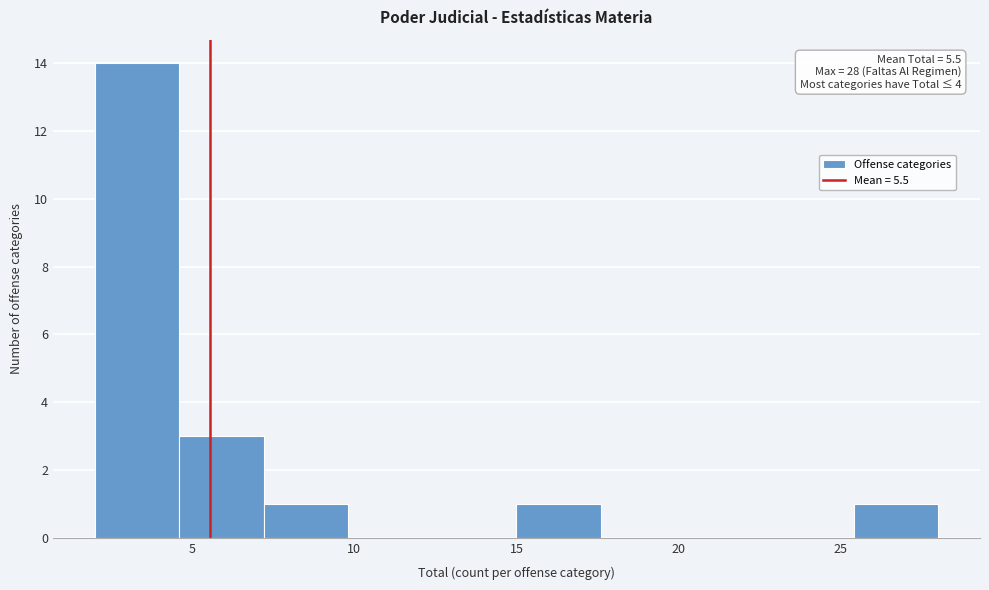

Which range on the x-axis has the tallest bar?

2.0 to 4.6